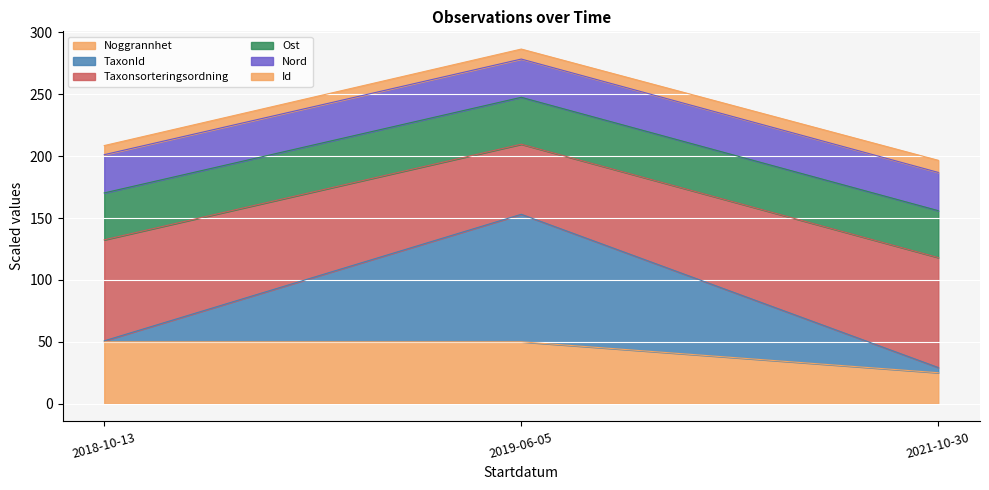

What is the lowest value of the Noggrannhet series?

25.0